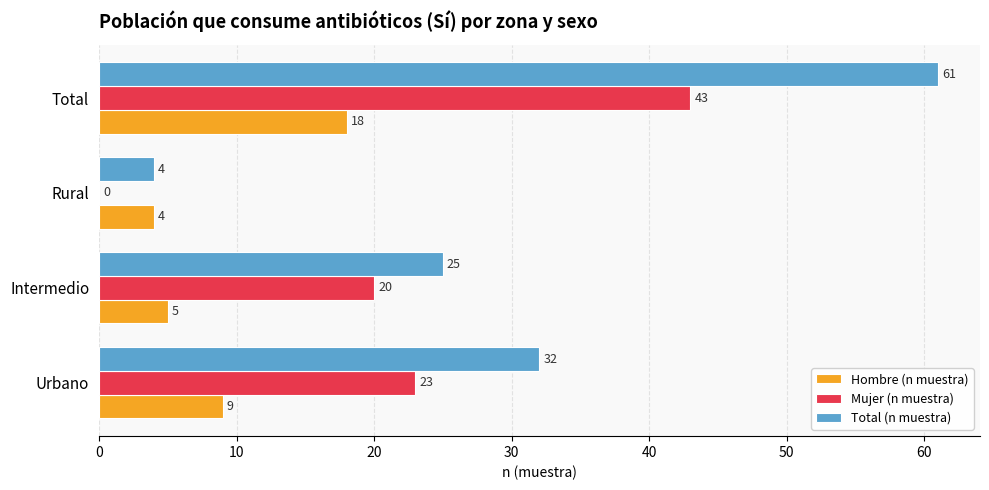

What is the sum of all Mujer (n muestra) values?

86